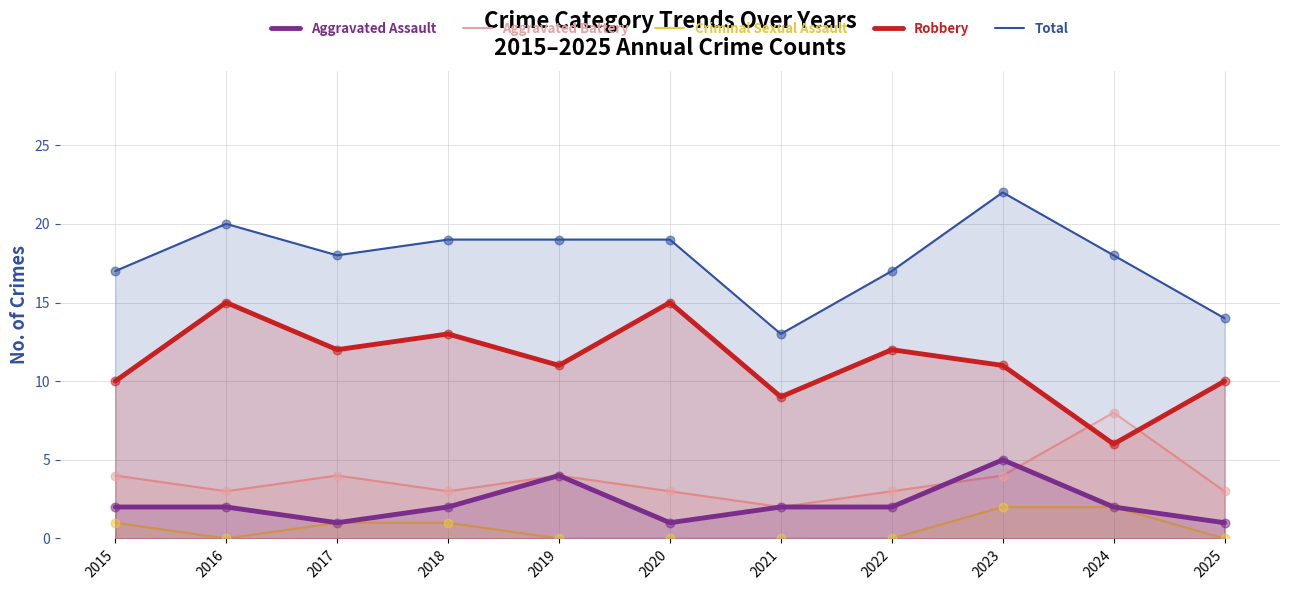

Which series has the largest total across all categories?

Total